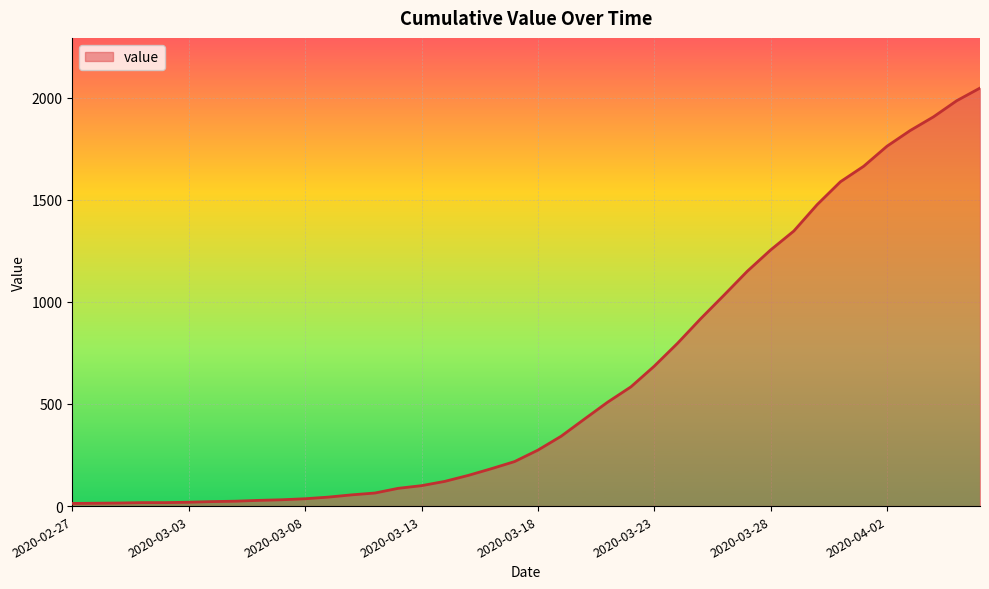

Does the chart display data point markers on the line(s)?

No